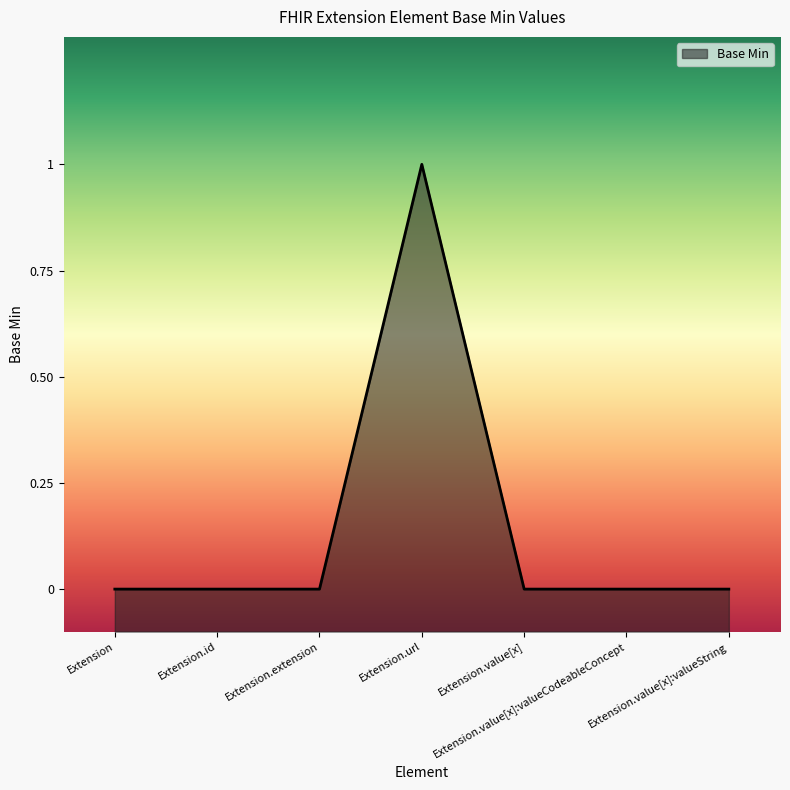

What is the change in value from Extension to Extension.url?

+1